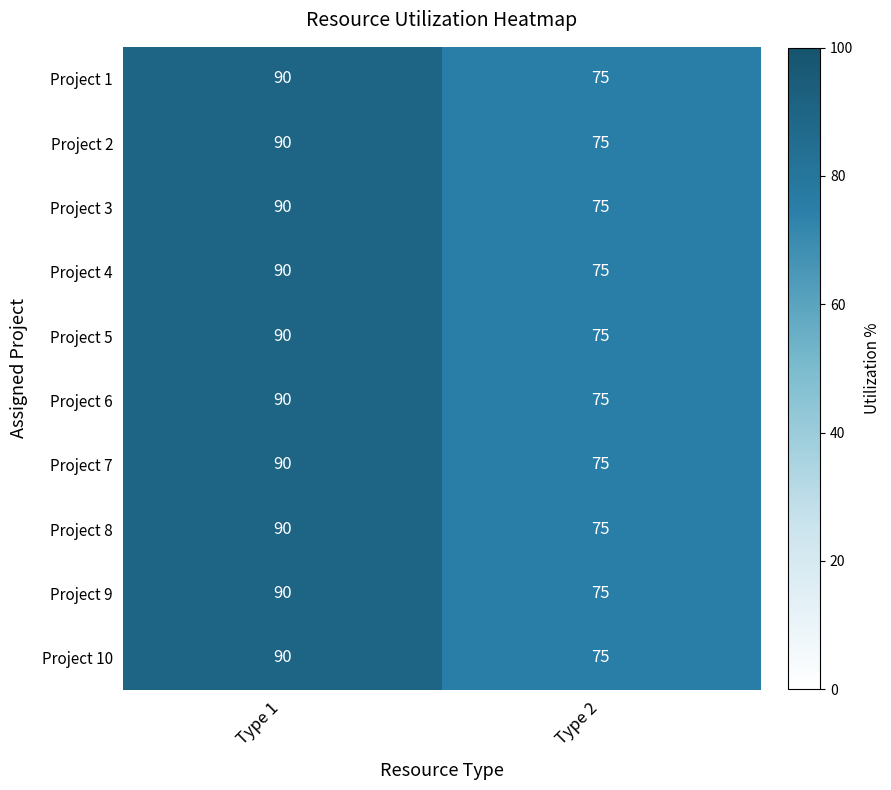

The Project 2 series shows 19 at Type 2. True or false?

False